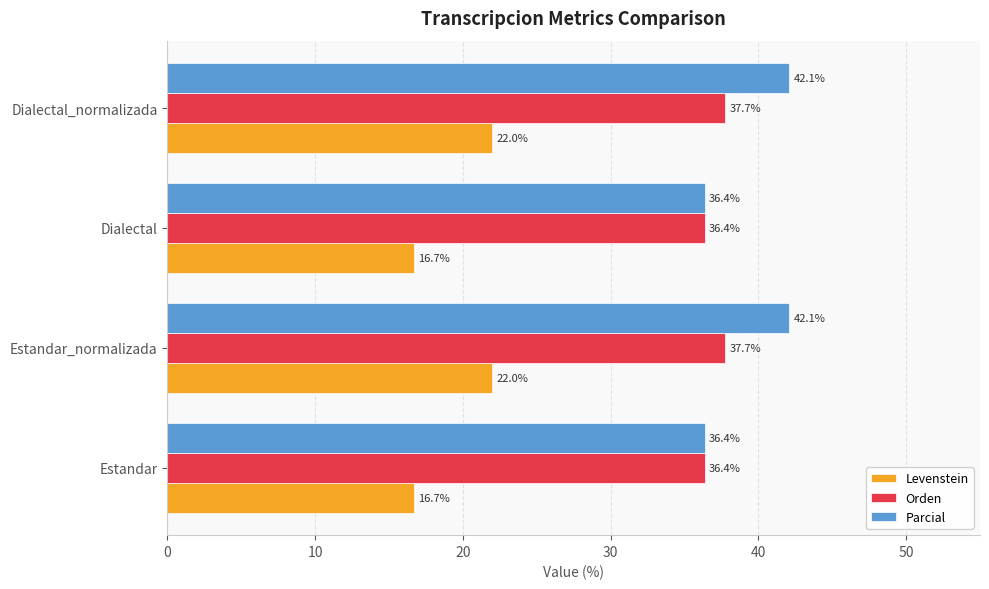

What is the difference between the maximum and minimum values in the Levenstein series?

5.3